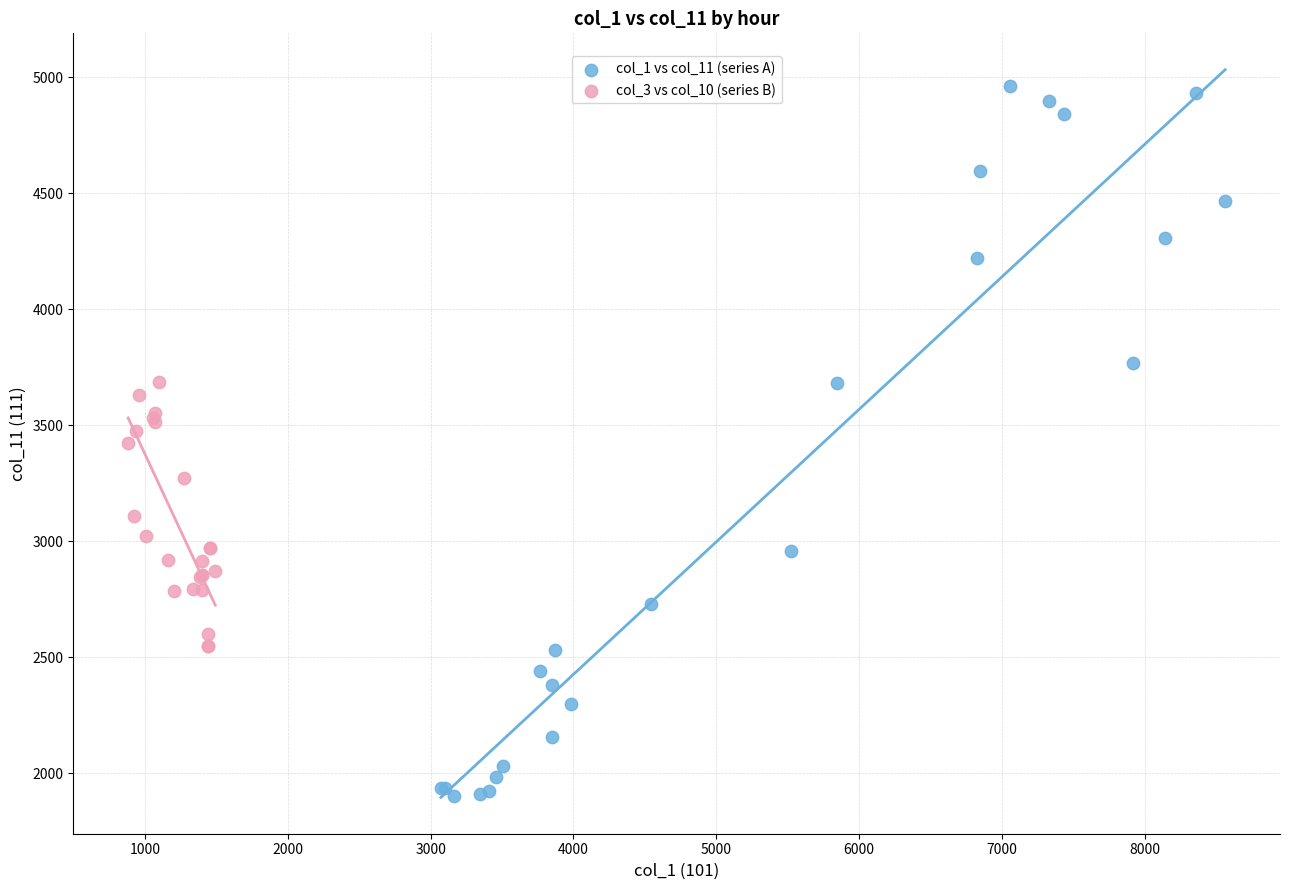

Which series contains the highest Y value?

col_1 vs col_11 (series A)